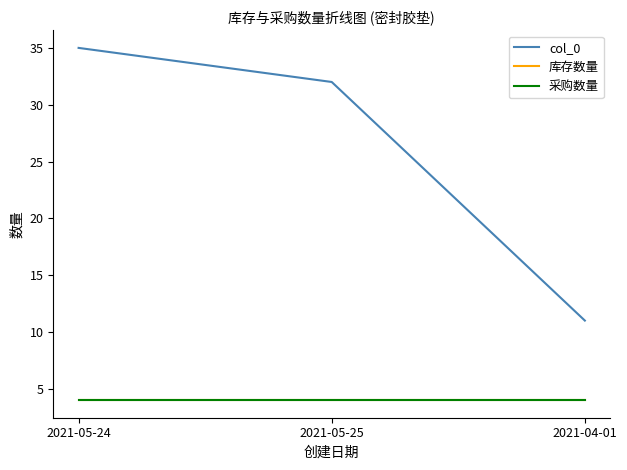

At how many categories does at least one series exceed 6?

3